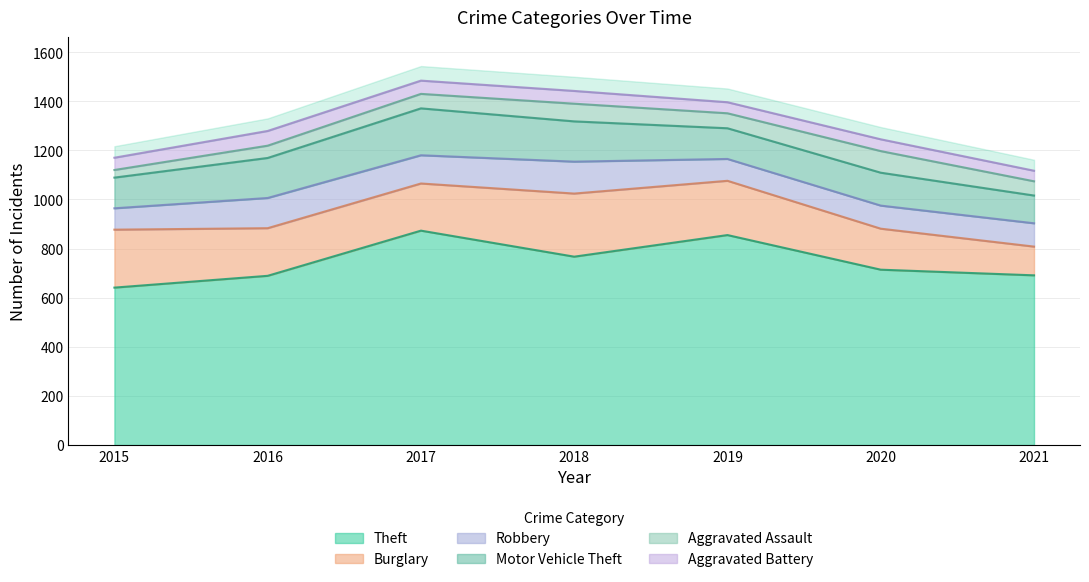

What is the sum of the Aggravated Battery values at 2019 and 2020?

93